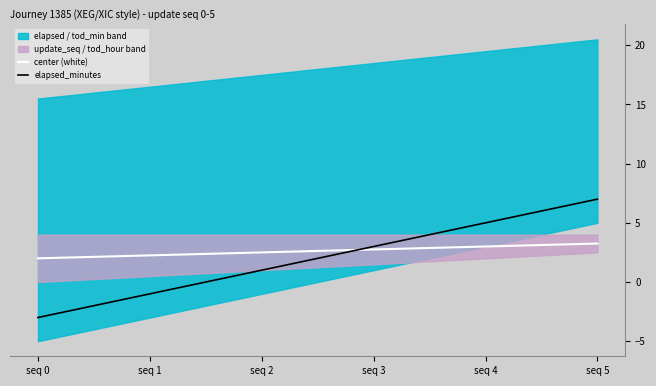

Reading left to right, list all the values displayed in this chart.

center (white): 2.0	2.2	2.5	2.8	3.0	3.2
elapsed_minutes: -3.0	-1.0	1.0	3.0	5.0	7.0